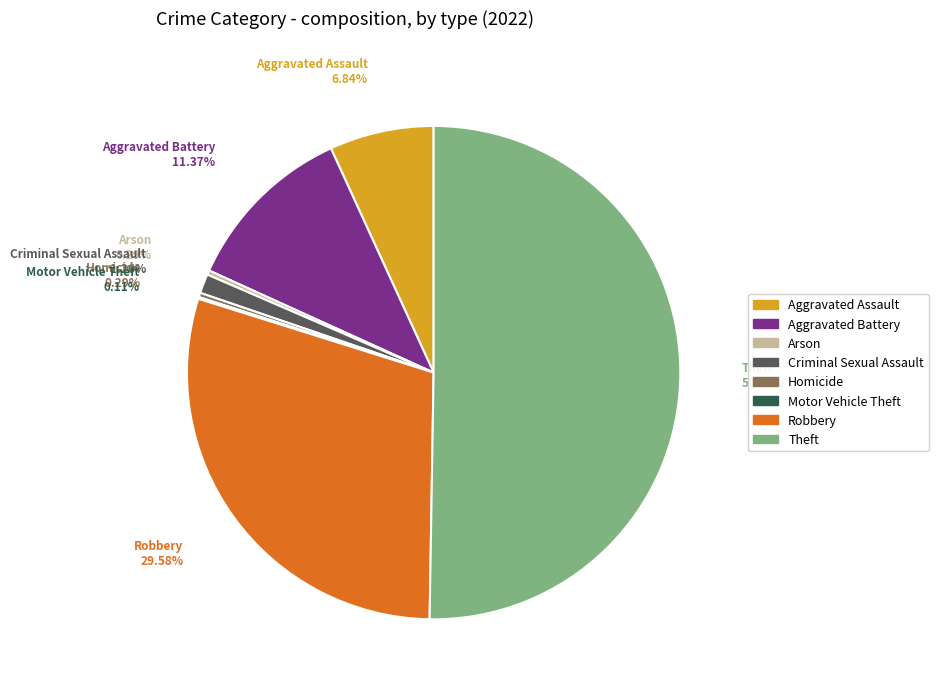

What is the total percentage of Criminal Sexual Assault and Aggravated Battery?

12.6%